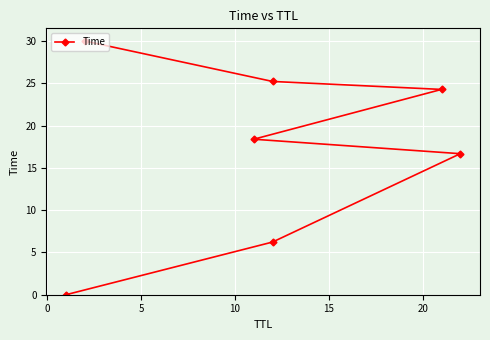

What is the difference between the second highest and minimum values?

25.2